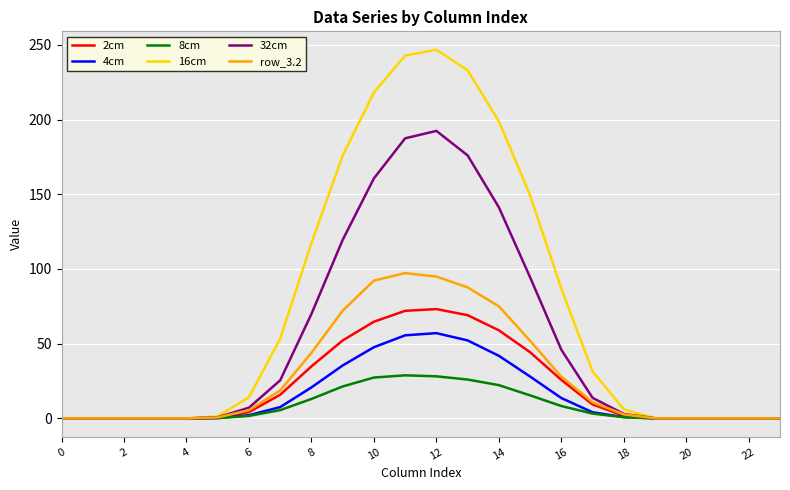

What is the maximum value for row_3.2?

97.2